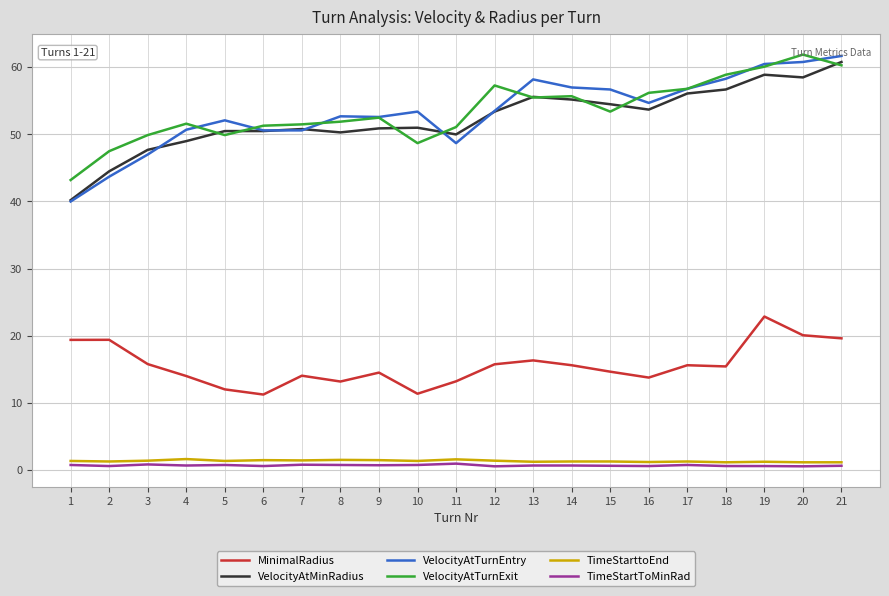

Is it true that VelocityAtTurnEntry equals 35.4 at 8?

False